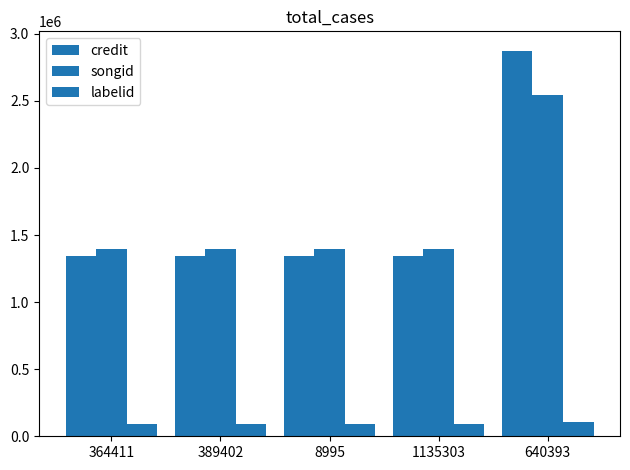

How many series are shown in this chart?

3